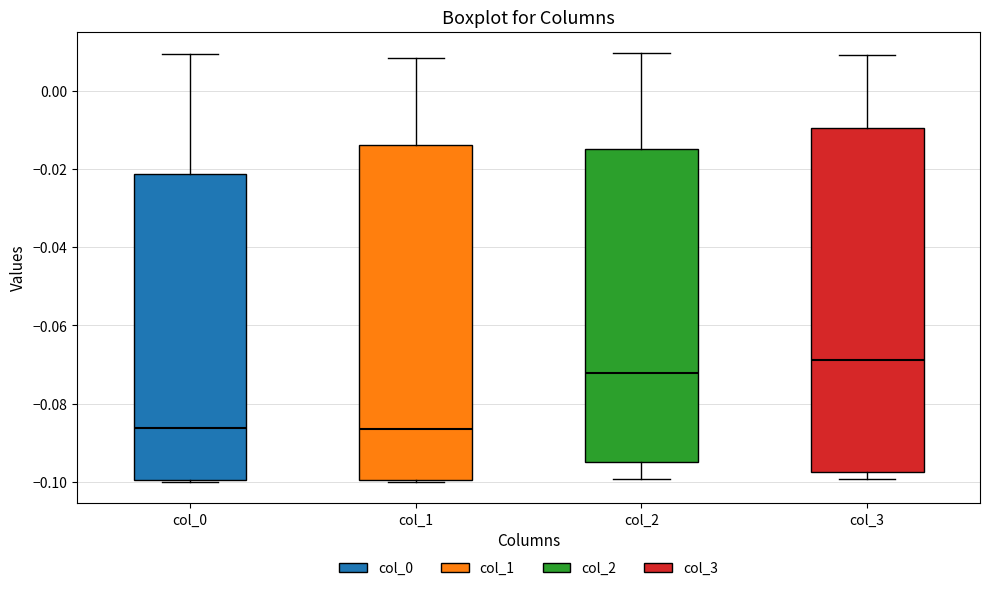

Where is the upper edge of the box for col_2 on the y-axis? The values are not printed on the chart, so give them approximately, as read against the axis.

-0.014